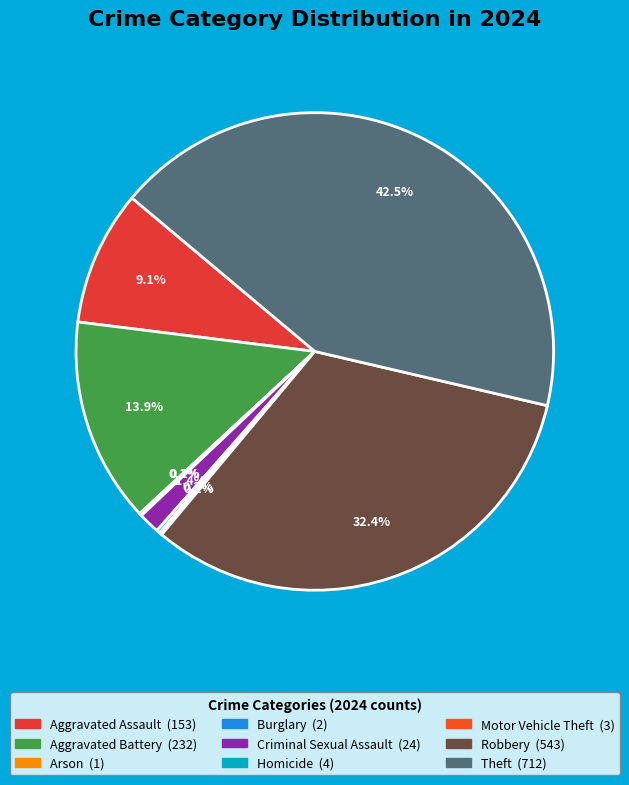

To the nearest percent, what is the difference between the largest and smallest slice percentages?

42%